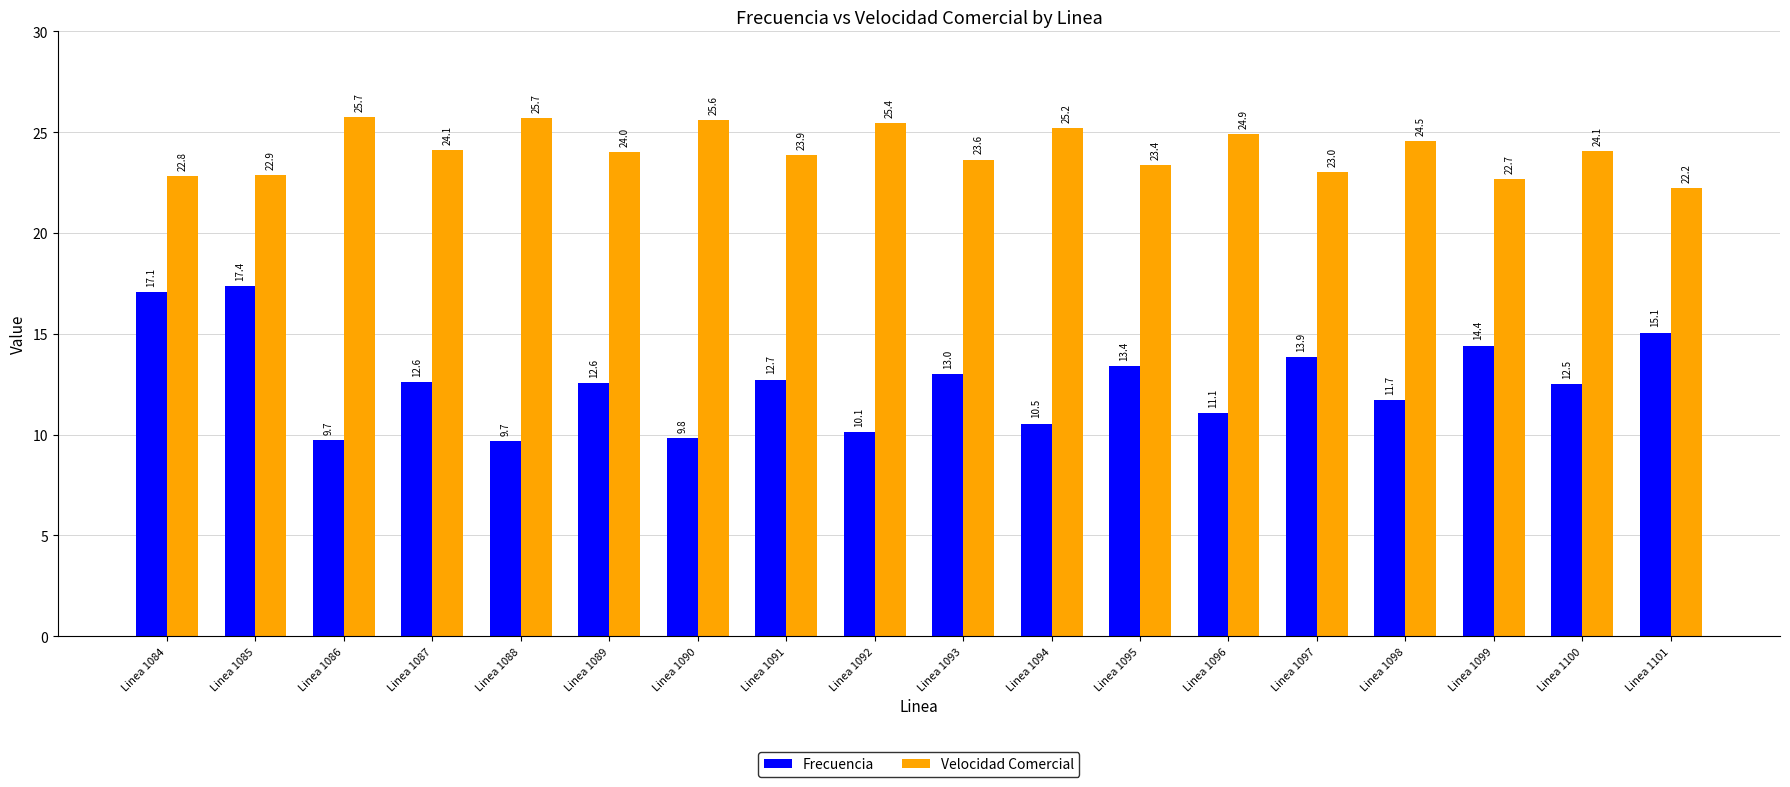

Is the value of Frecuencia at Linea 1089 greater than the value of Velocidad Comercial at Linea 1088?

No